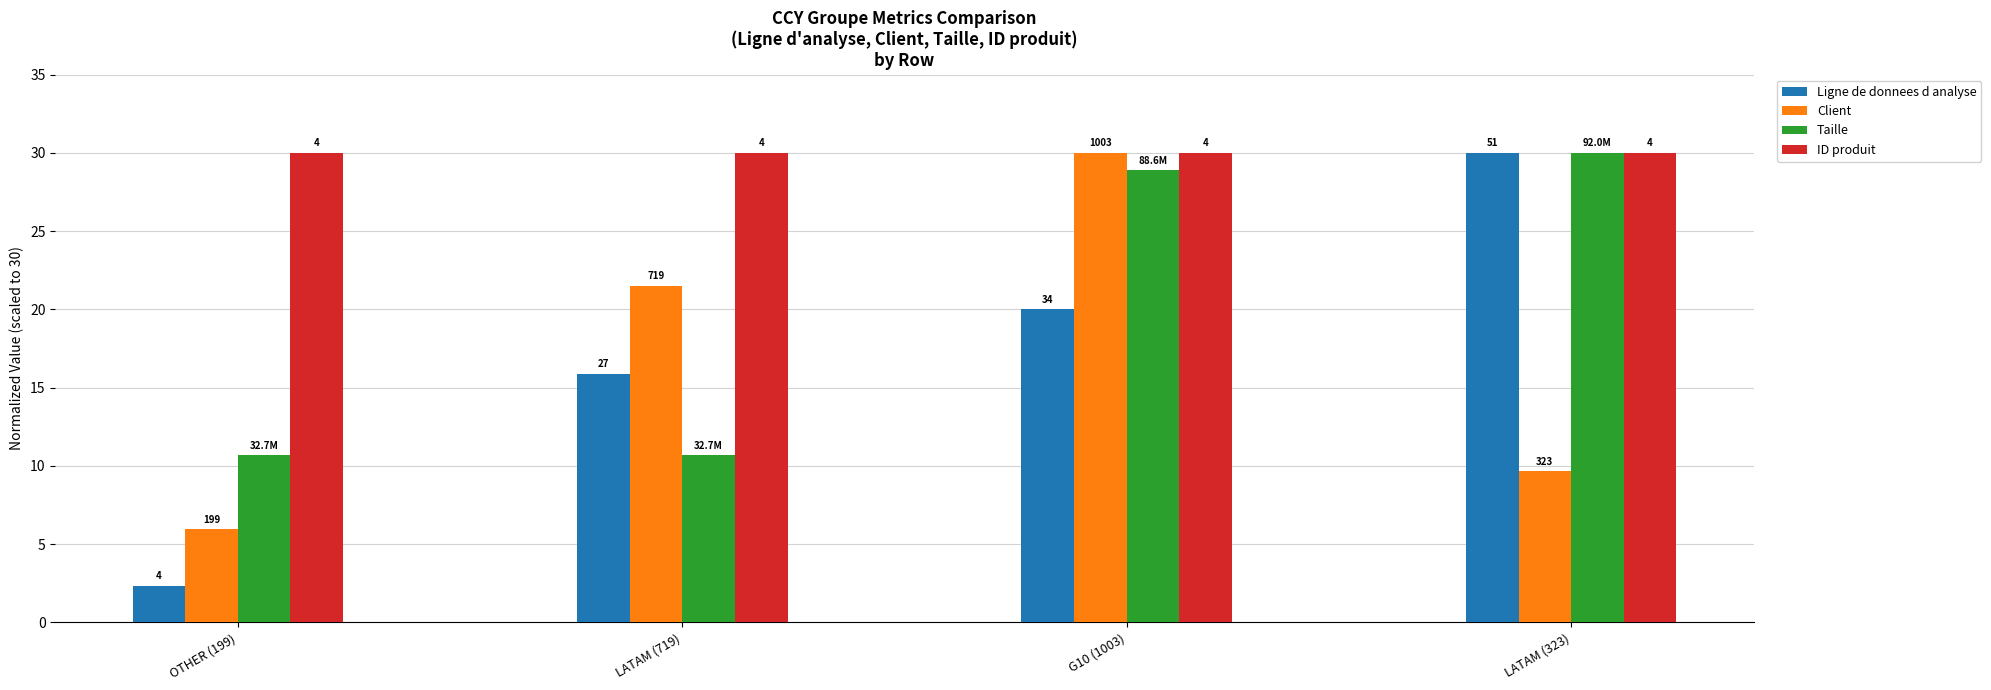

What is the greatest value displayed?

30.0